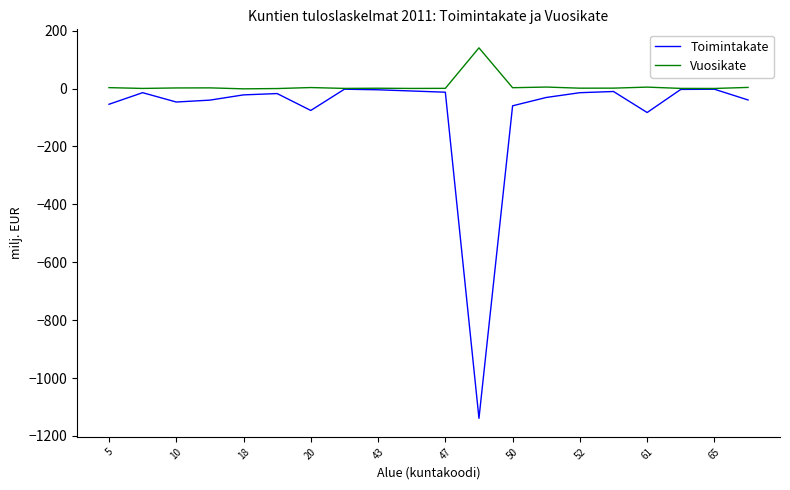

How many lines are shown in the chart?

2